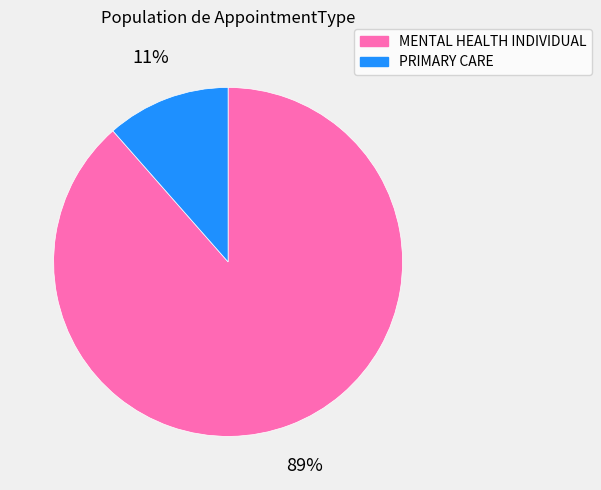

Count the number of slices in the pie.

2